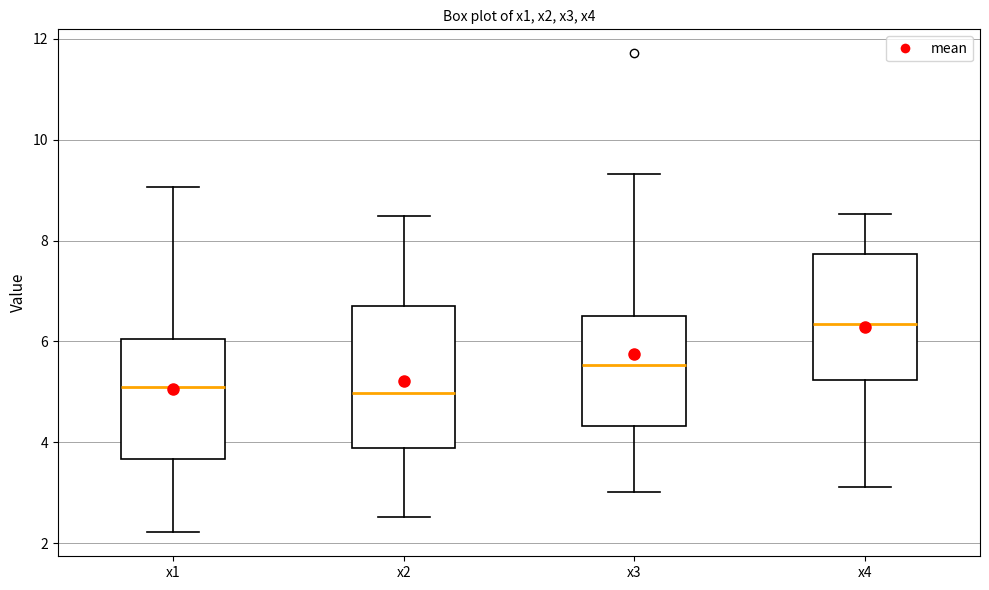

Where is the lower edge of the box for x4 on the y-axis? The values are not printed on the chart, so give them approximately, as read against the axis.

5.2